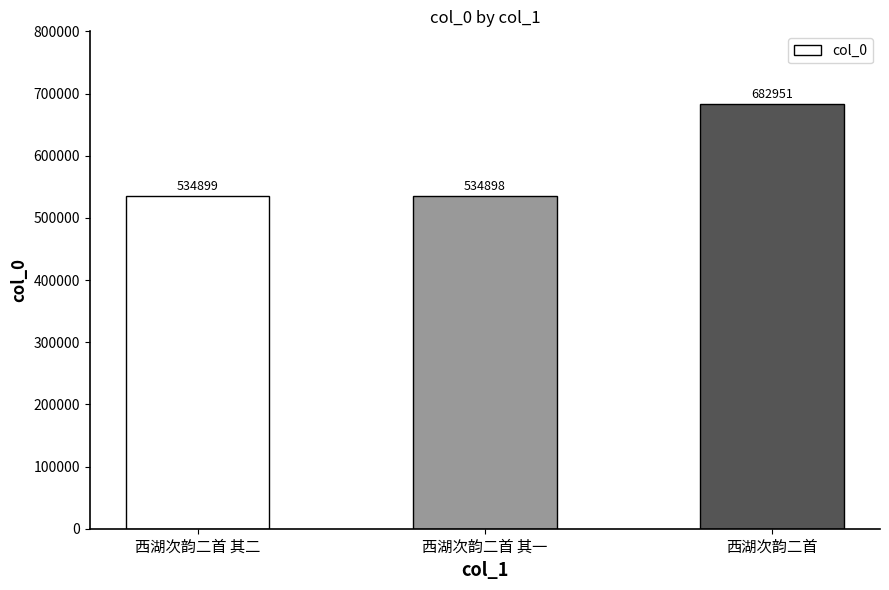

At which label is the value closest to 608924?

西湖次韵二首 其二